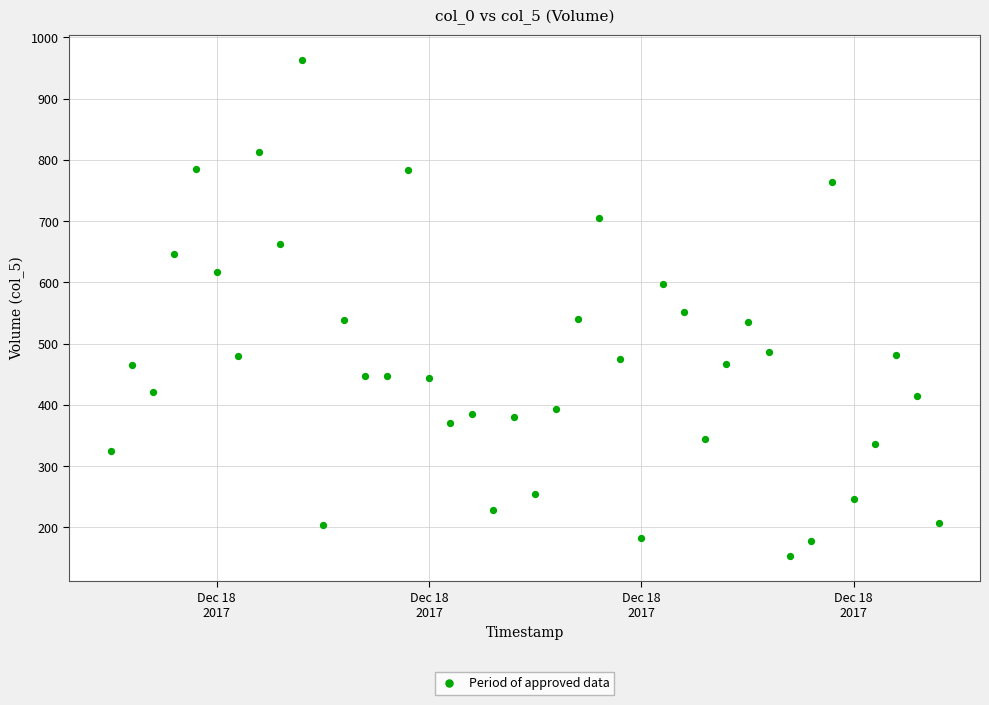

What is the range of Y values (max minus min)?

810.4